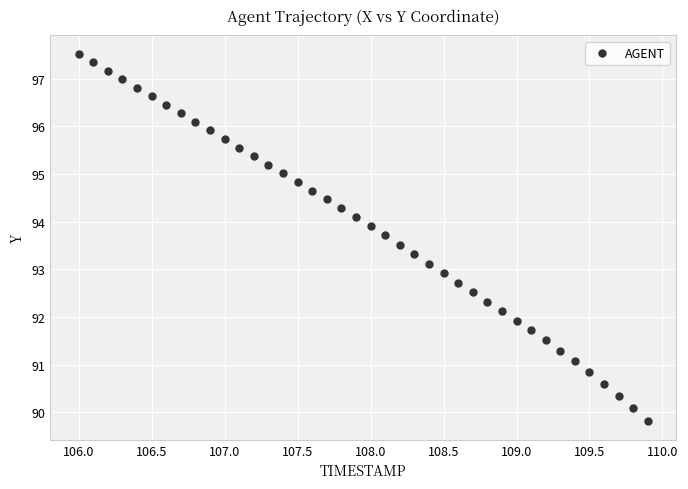

What is the range of Y values (max minus min)?

7.7